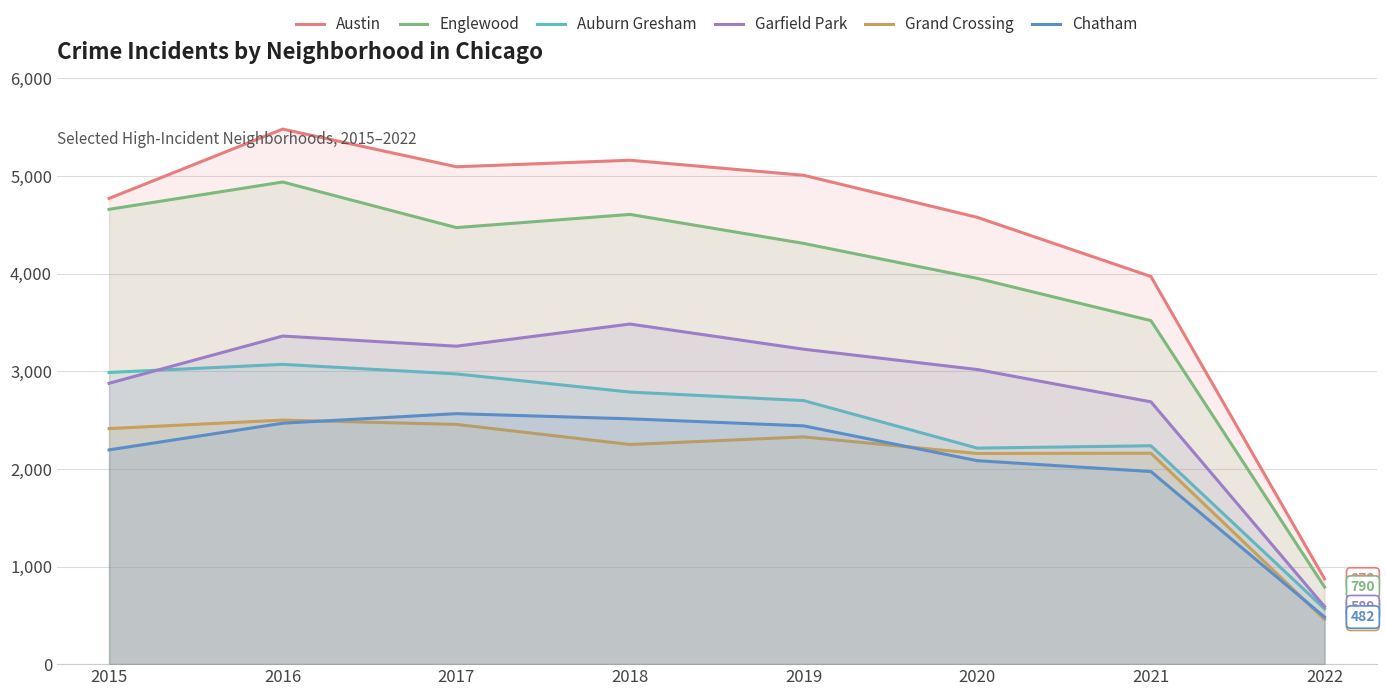

Which category has the lowest value in the Auburn Gresham series?

2022